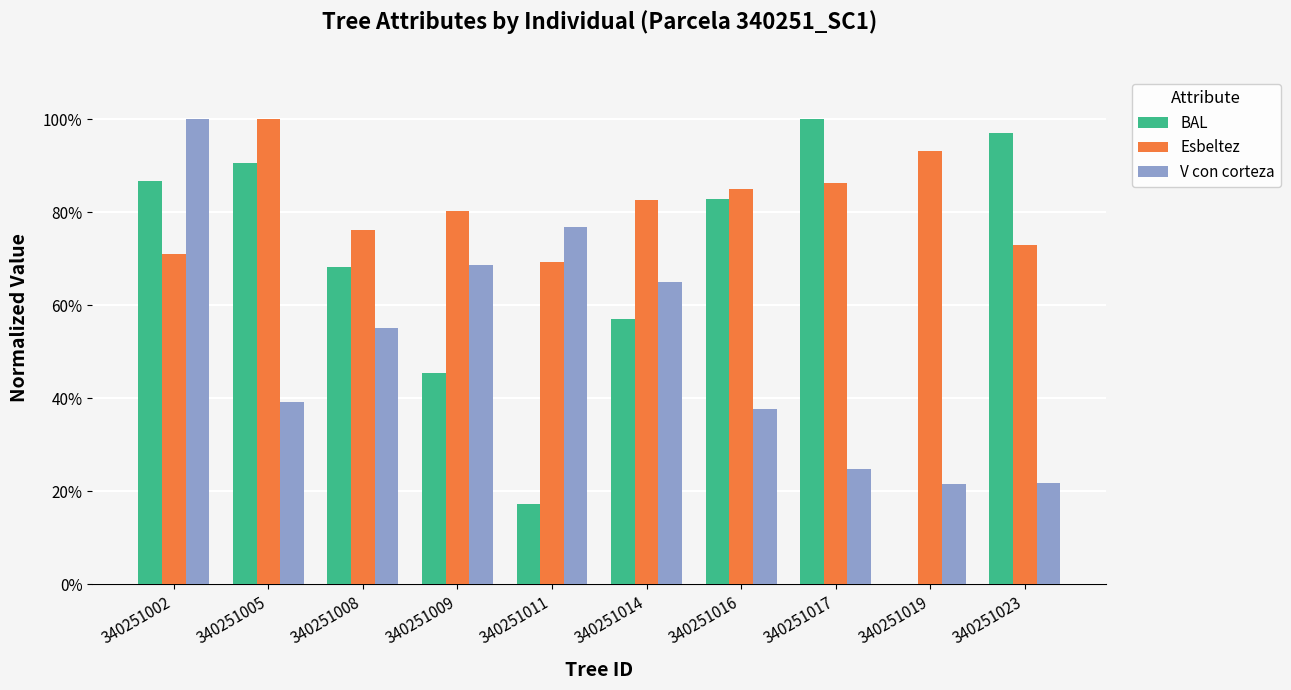

Are the bars grouped side by side (vs. stacked)?

Yes